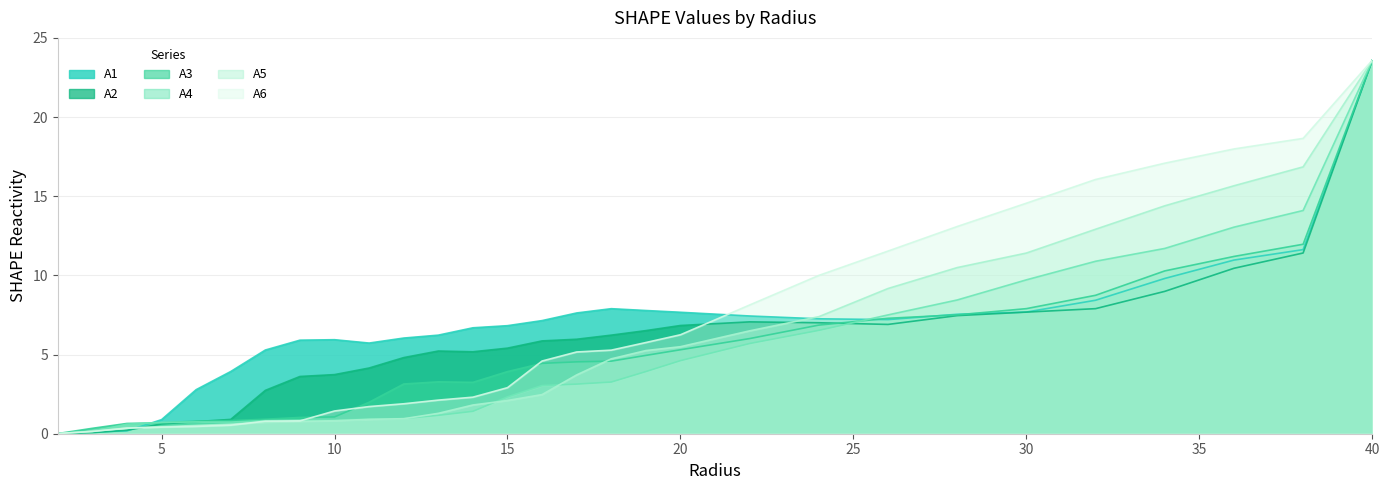

The A1 series shows 3.3 at 10.0. True or false?

False